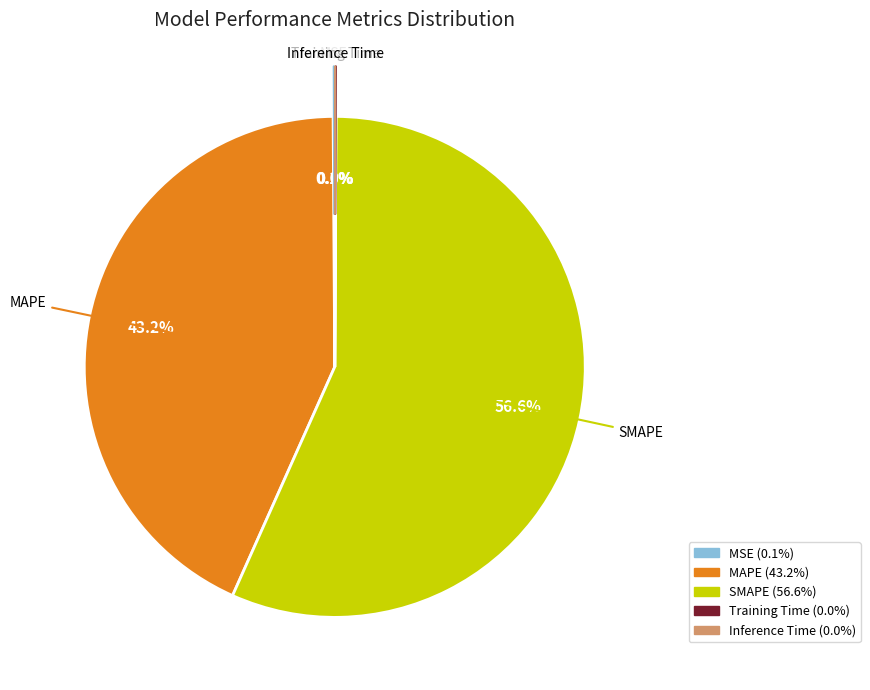

Which slice represents more than half of the pie?

SMAPE